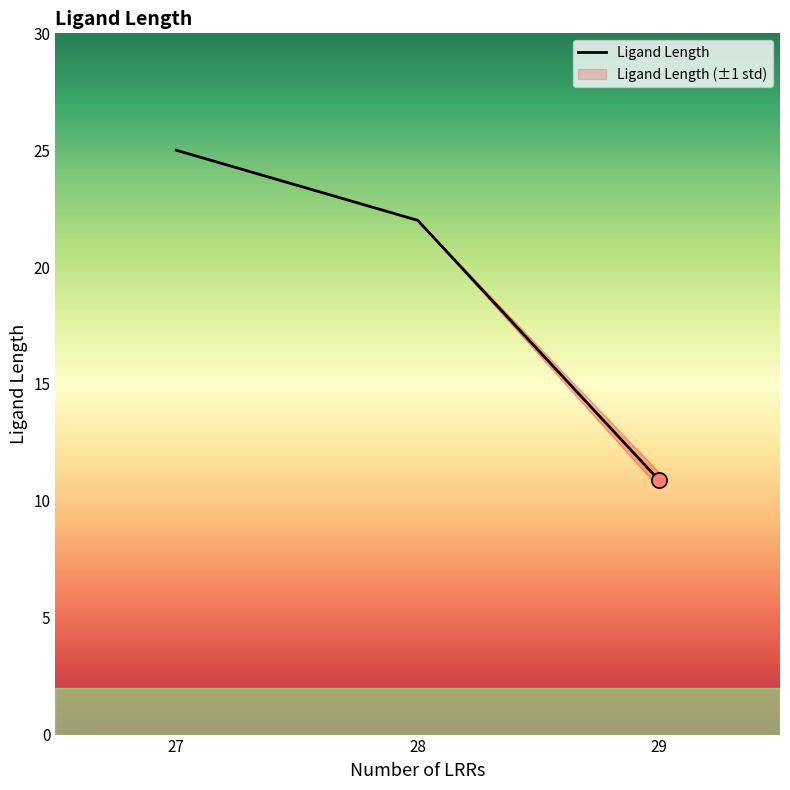

Approximately how many times larger is the value at 29 compared to 28?

0.5